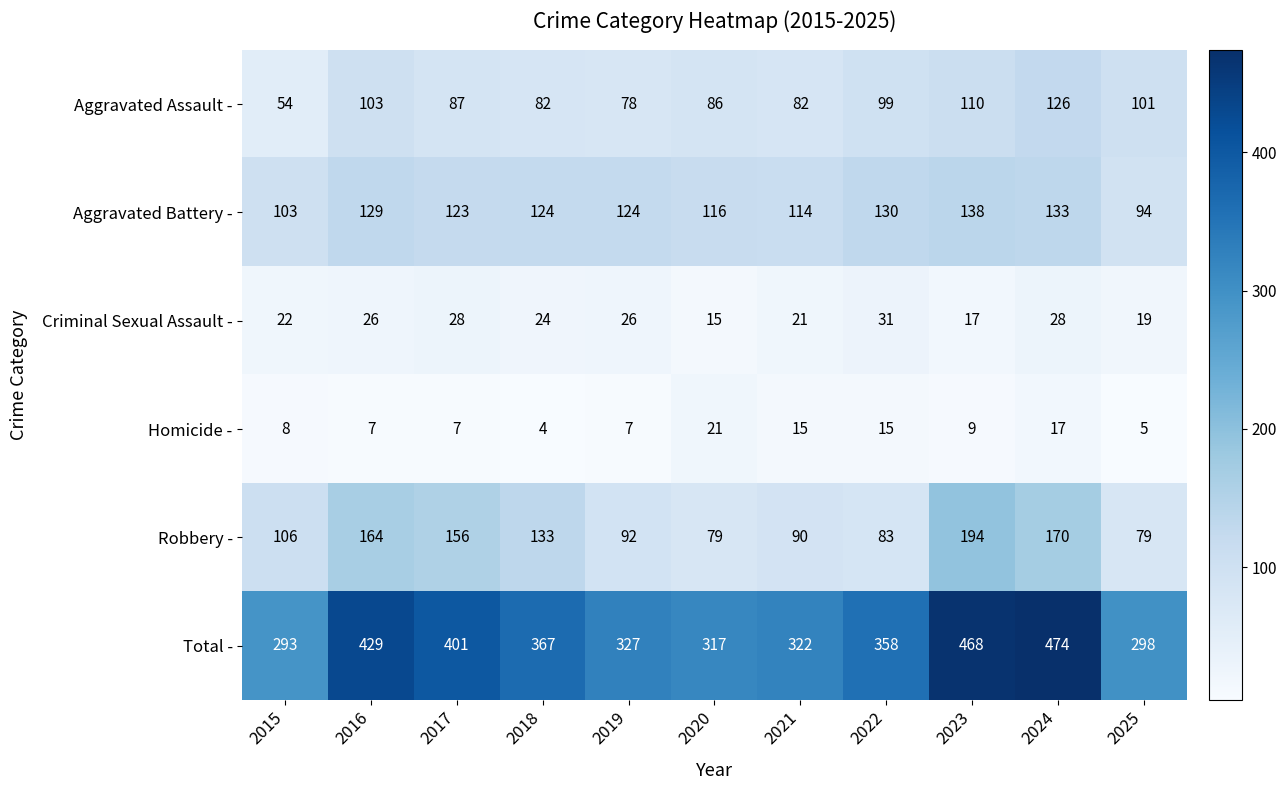

Between 2019 and 2024, which series saw the biggest shift?

Total -